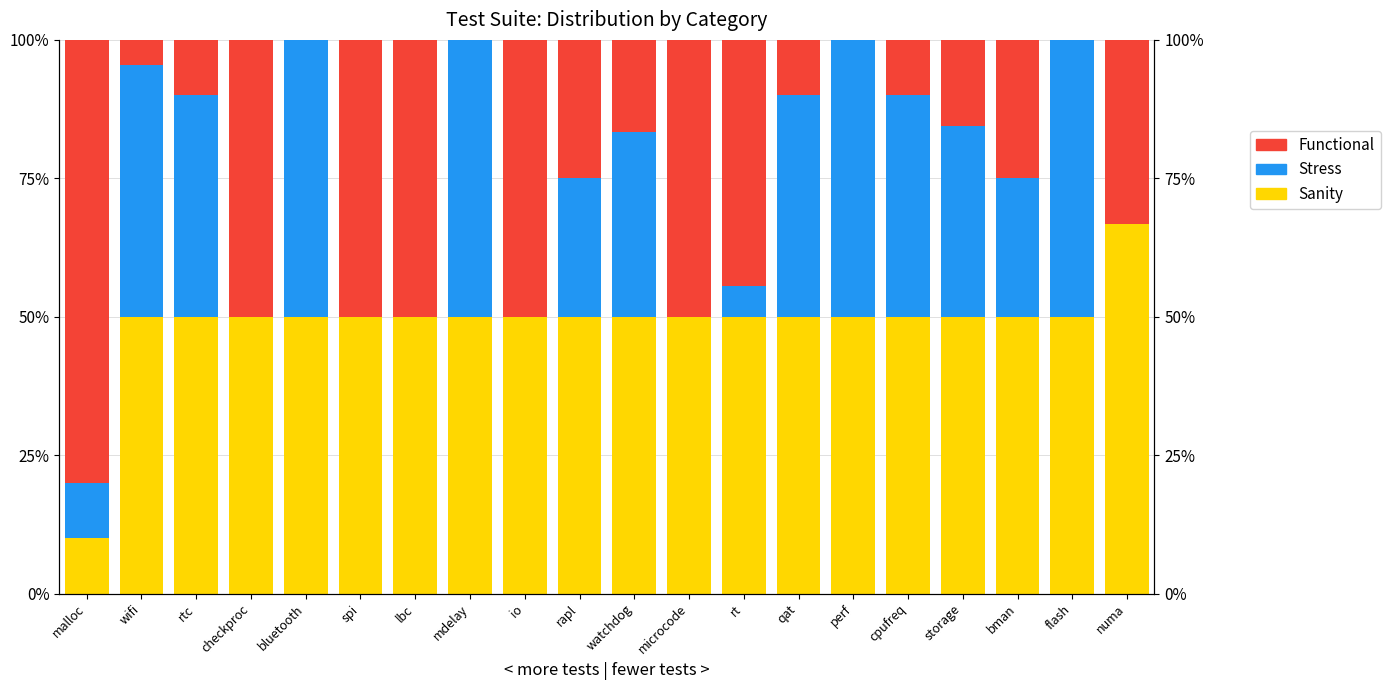

Is it true that Stress equals 40.0 at cpufreq?

True